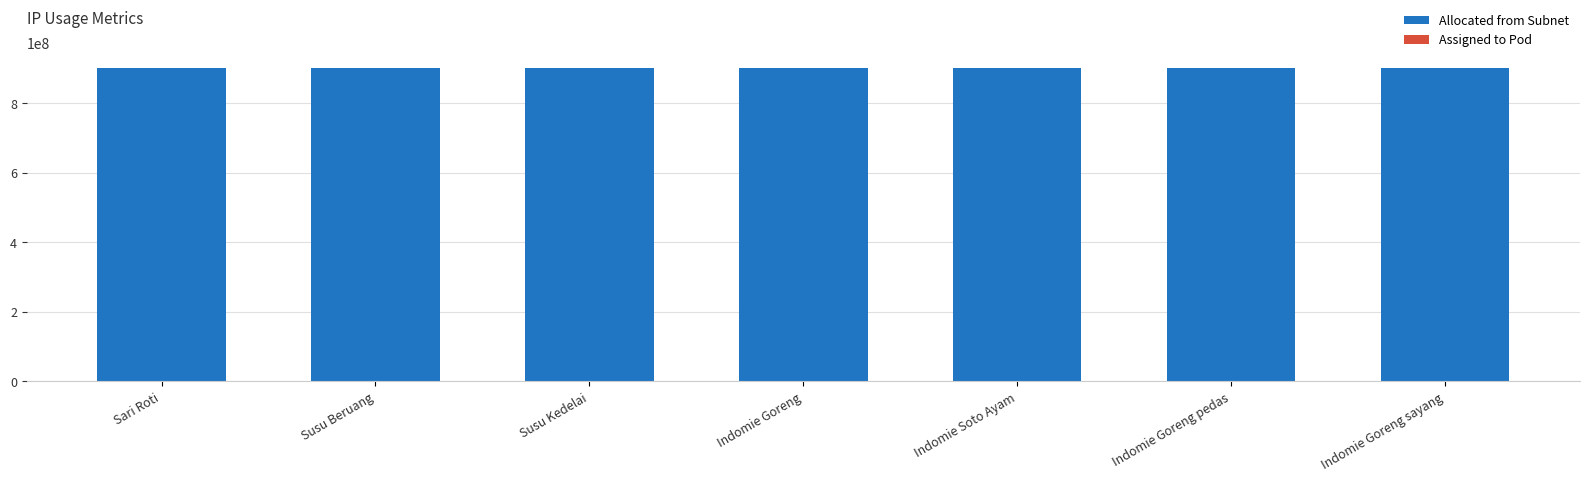

List the series in order of their peak value, lowest first.

Assigned to Pod, Allocated from Subnet